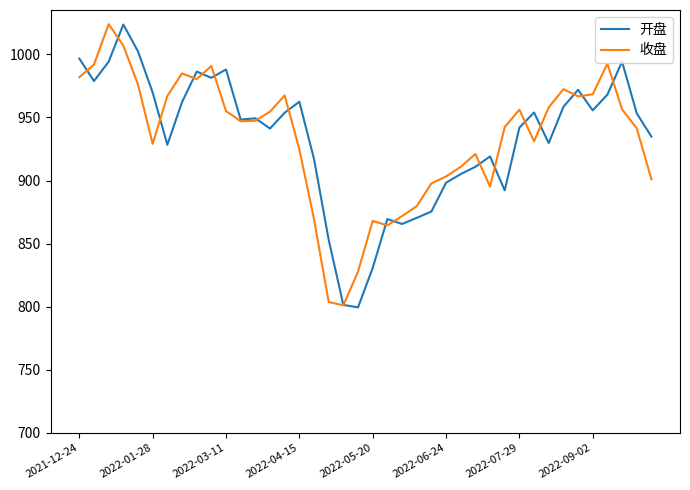

What is the minimum value shown in the chart?

799.5